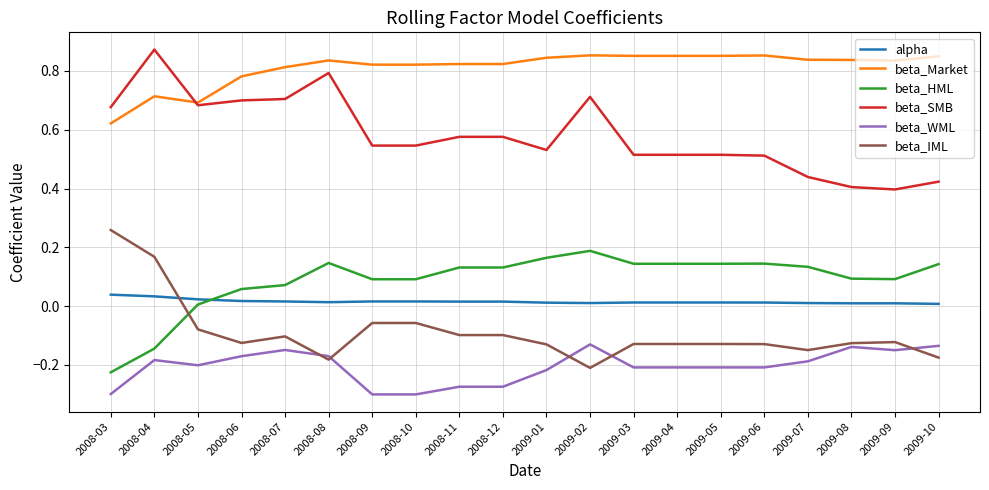

Is the value of beta_SMB at 2008-11 greater than the value of alpha at 2008-03?

Yes